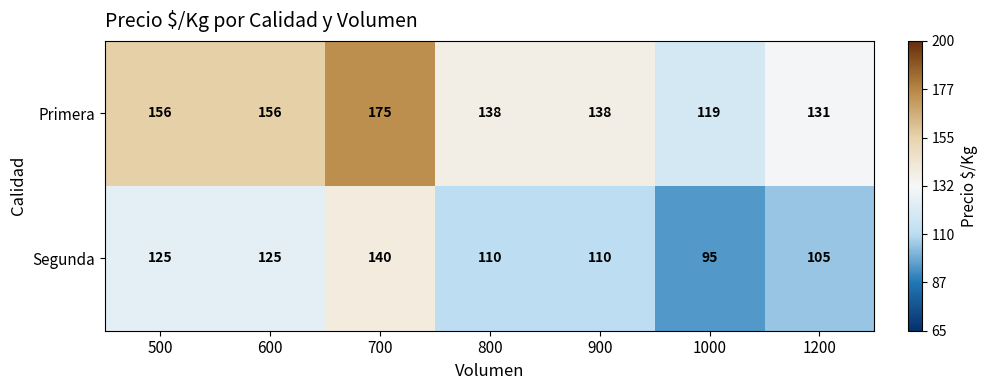

What is the difference between the highest and lowest values at 600?

31